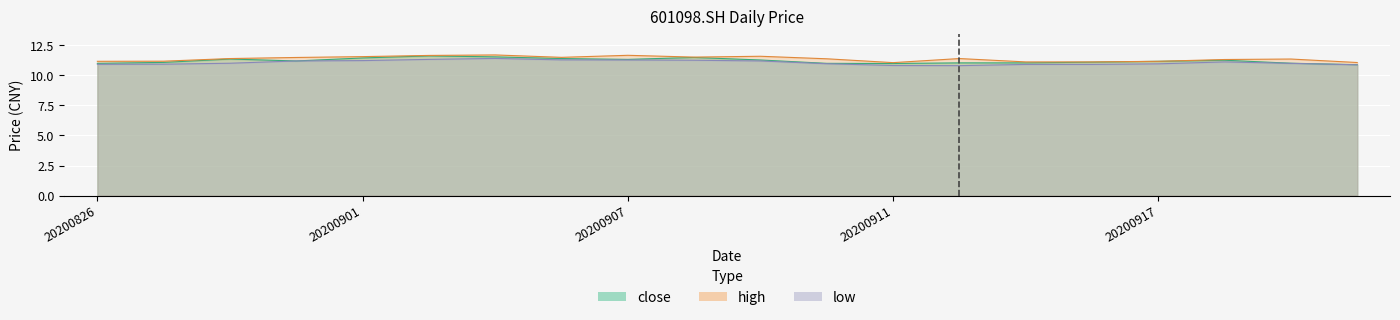

True or false: close and low intersect in this chart.

False